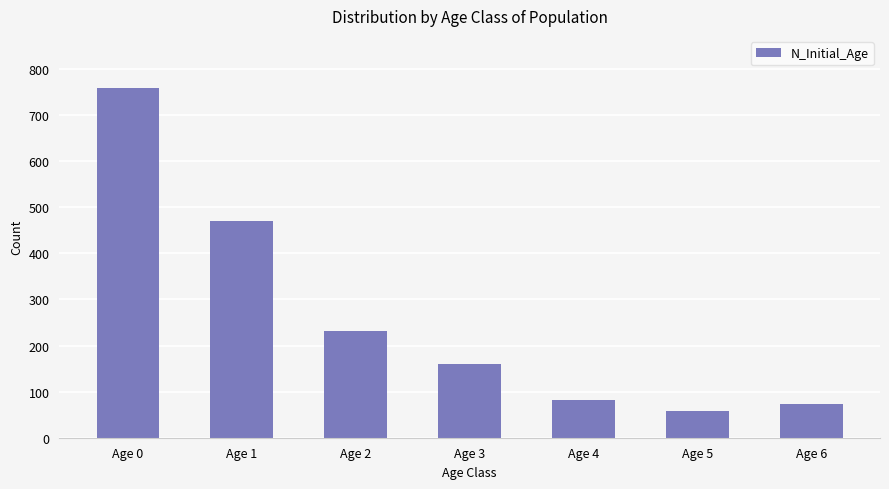

What is the sum of all values?

1834